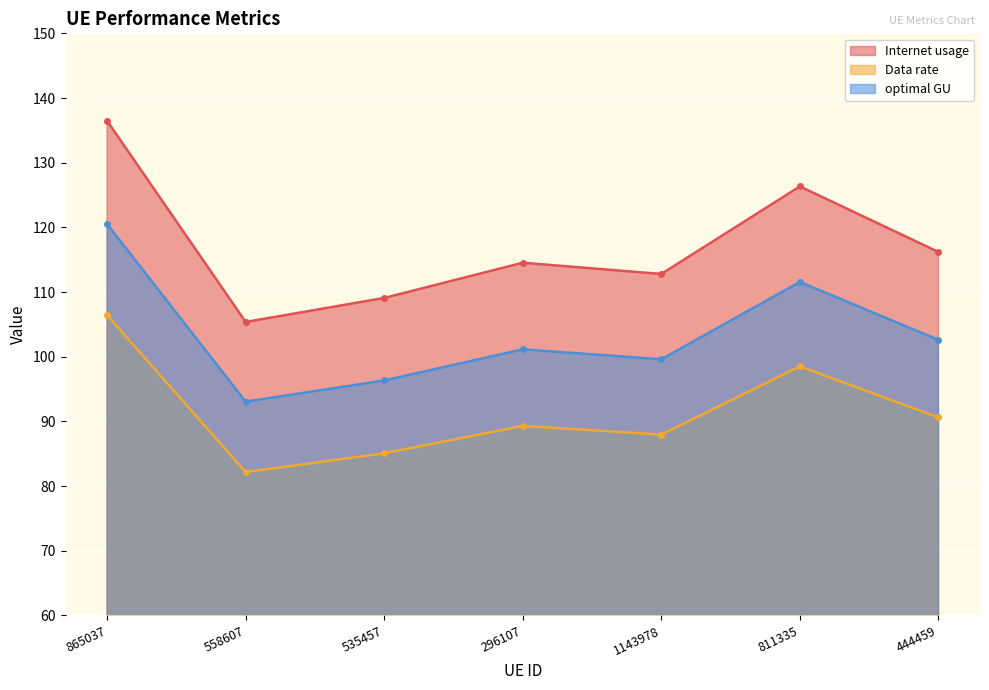

At which label does Data rate first exceed 89?

865037